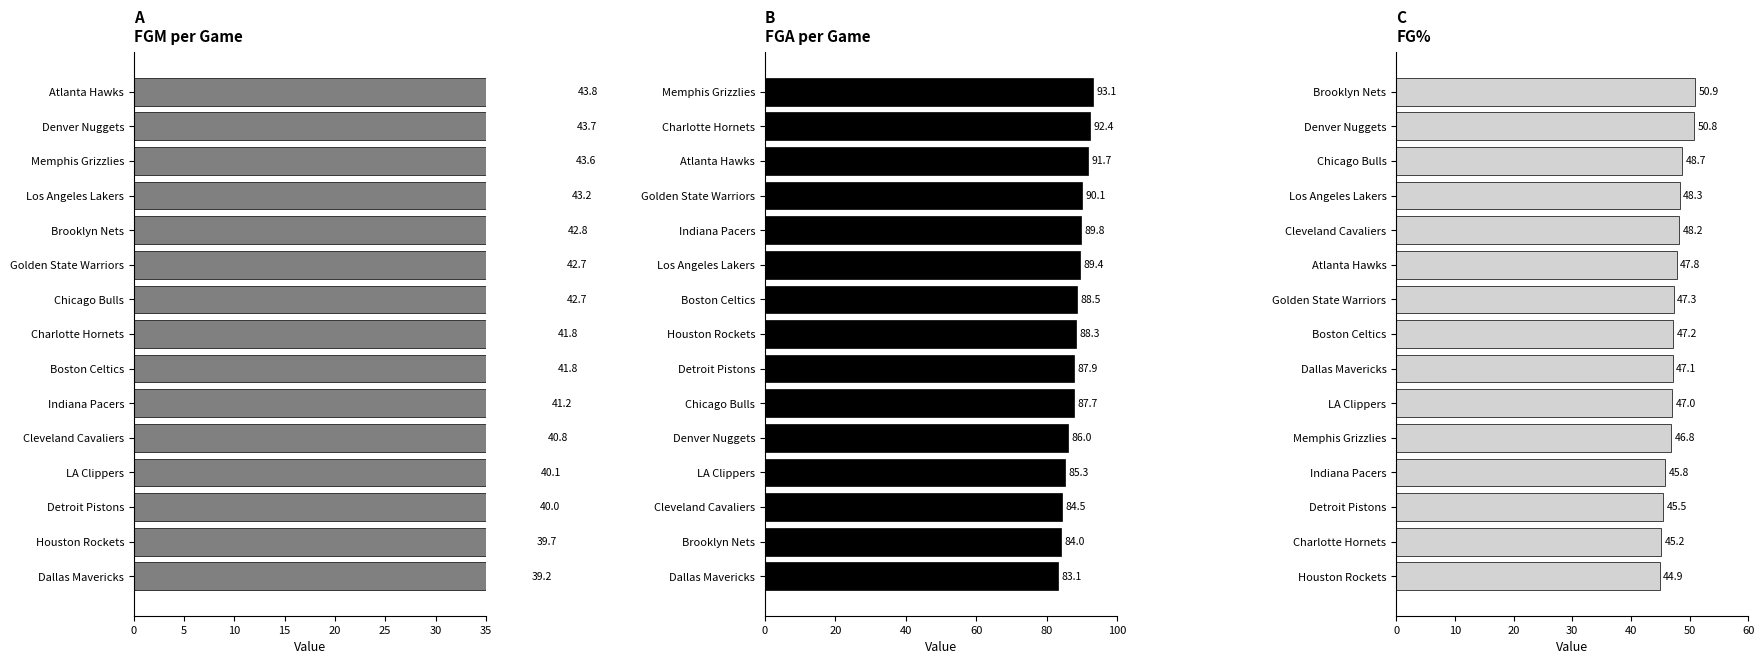

What are all the series names shown in the legend?

FGM per Game, FGA per Game, FG%